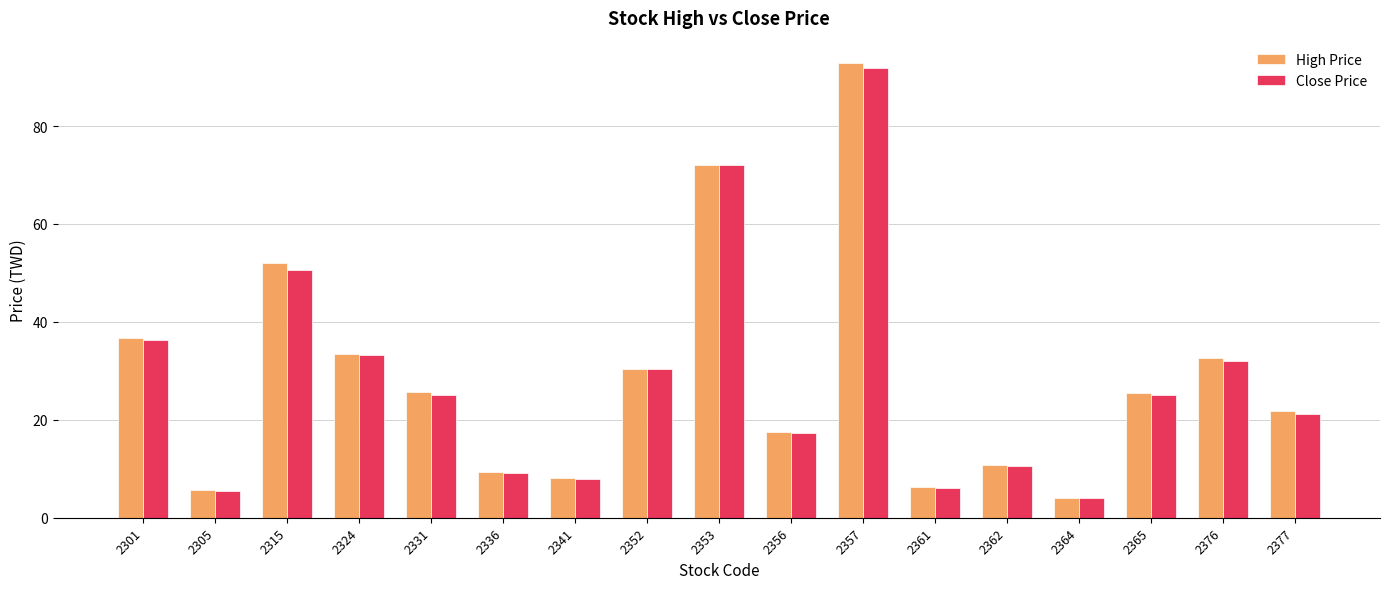

Which category has the highest value in the High Price series?

2357